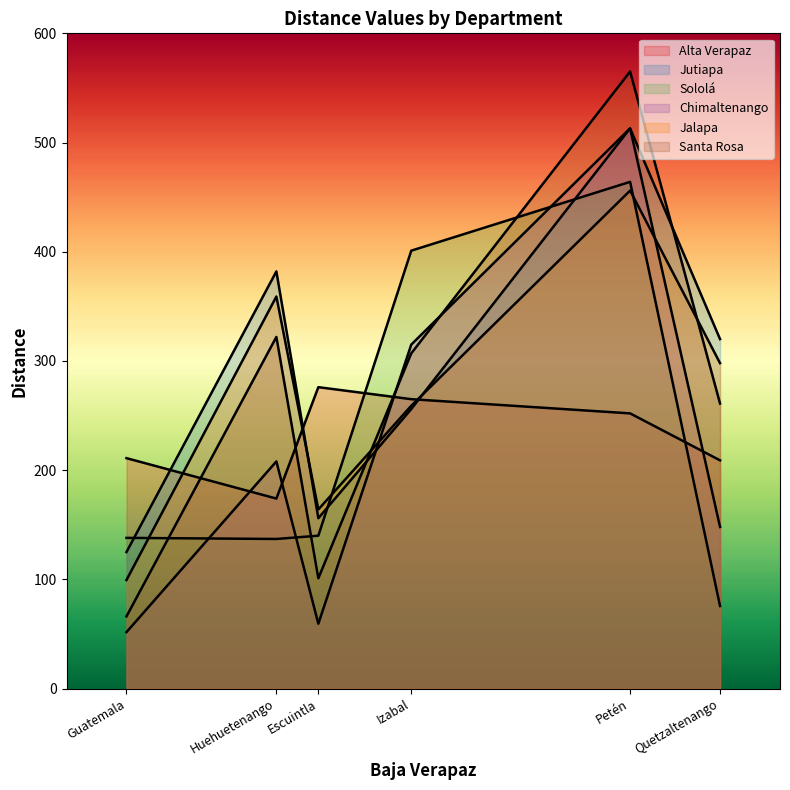

What are all the series names shown in the legend?

Alta Verapaz, Jutiapa, Sololá, Chimaltenango, Jalapa, Santa Rosa